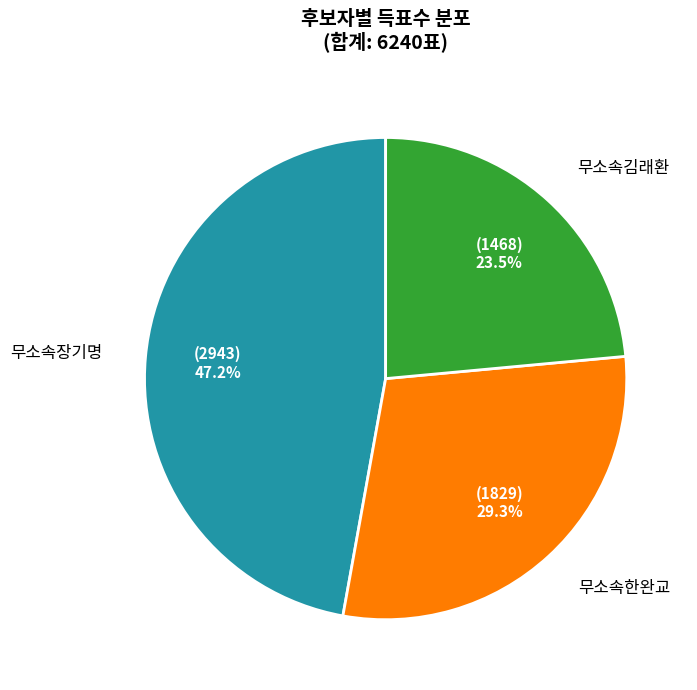

How many segments does this pie chart have?

3